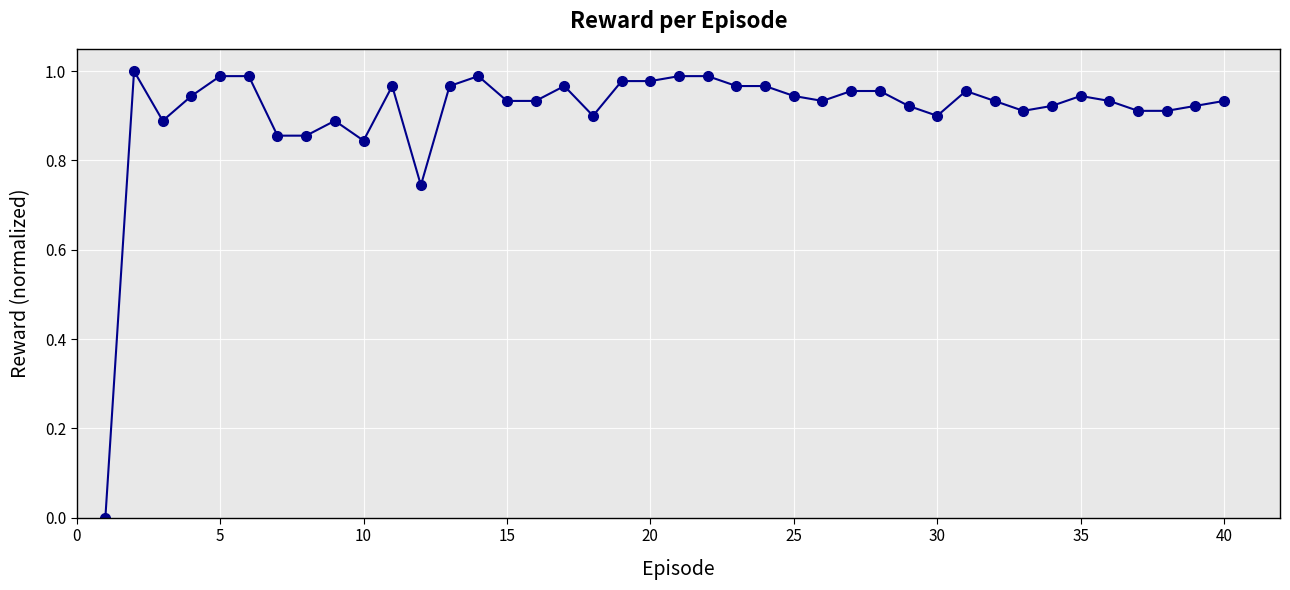

True or false: there are more than 1 points higher than both neighbors.

True